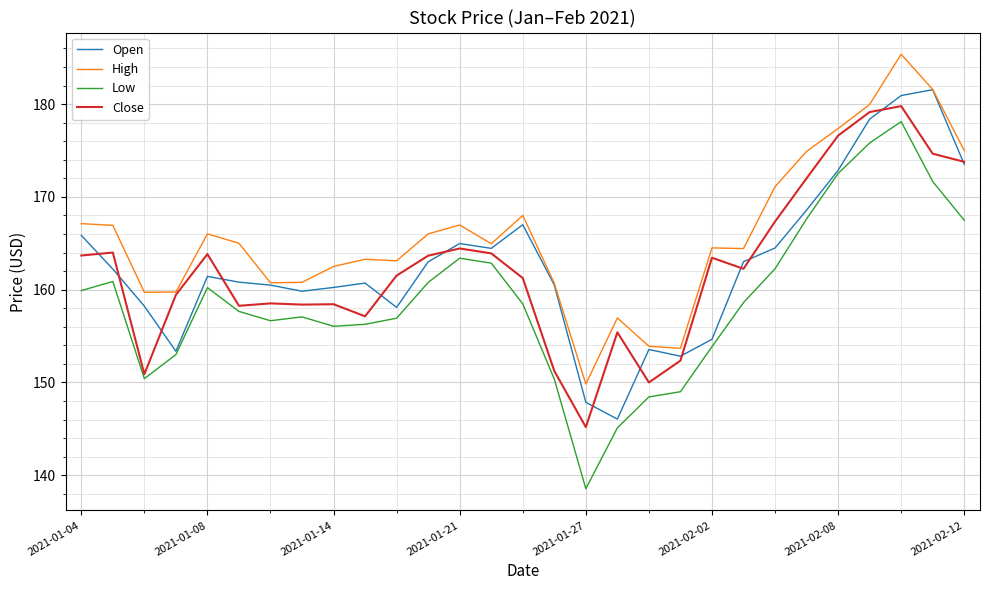

Which series has the widest spread of values?

Low